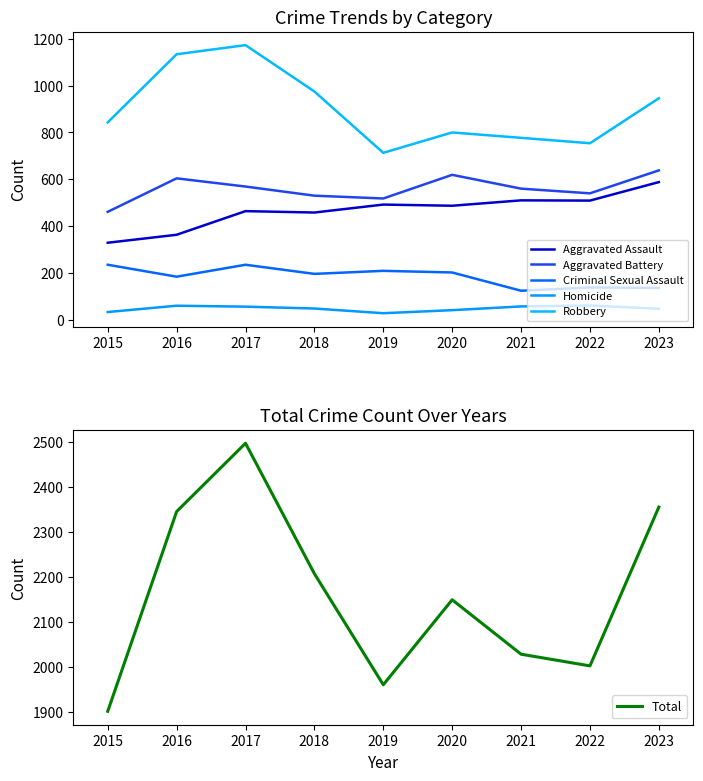

True or false: Robbery and Aggravated Battery intersect in this chart.

False